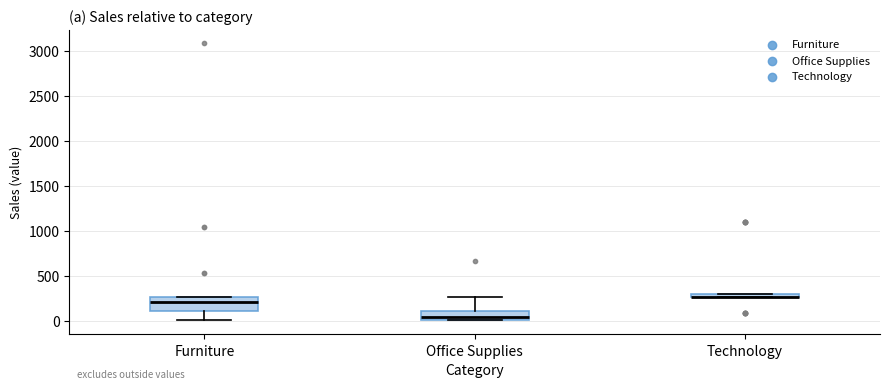

Where is the lower edge of the box for Technology on the y-axis? The values are not printed on the chart, so give them approximately, as read against the axis.

250